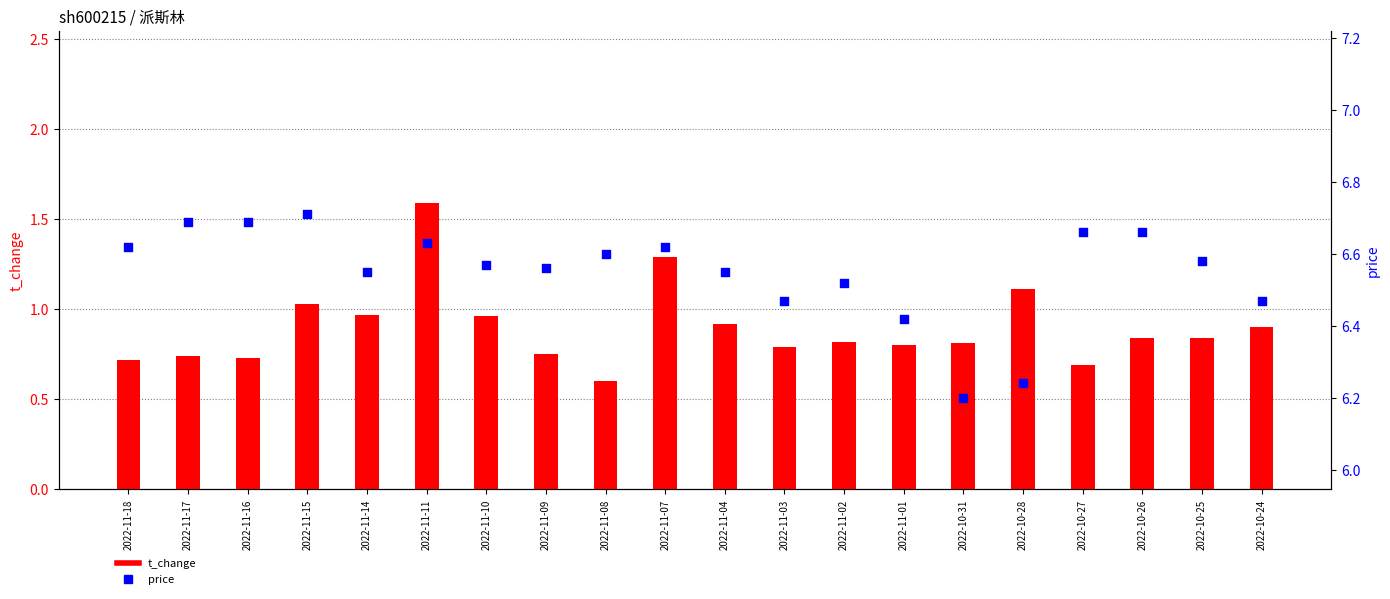

At how many categories does at least one series exceed 6?

20